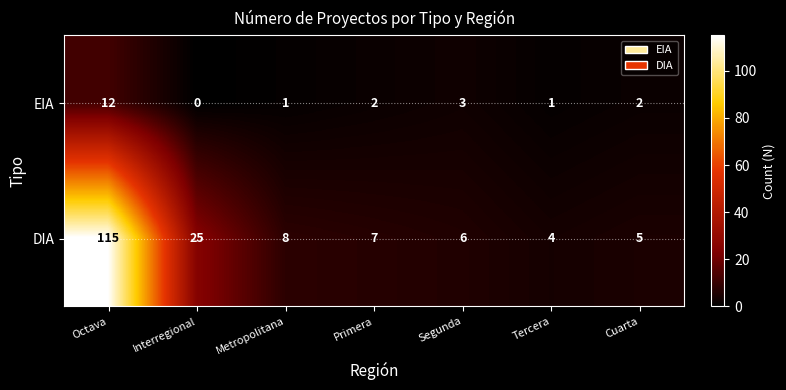

How many series are shown in this chart?

2